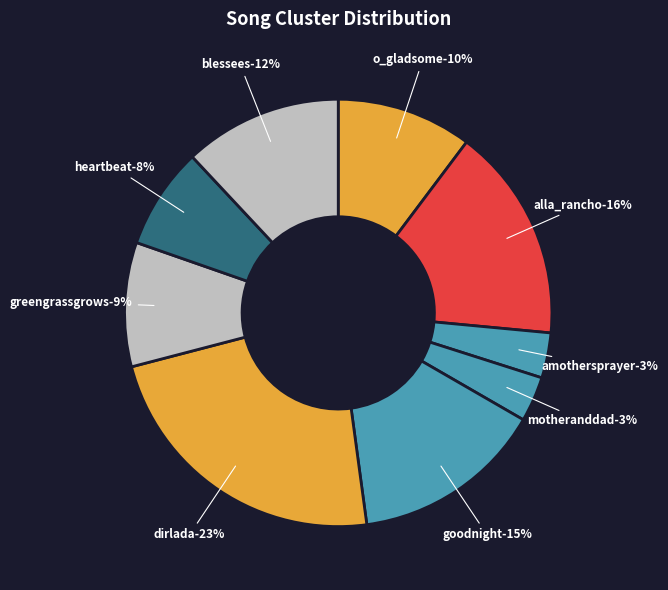

Is there a majority slice in this chart?

No